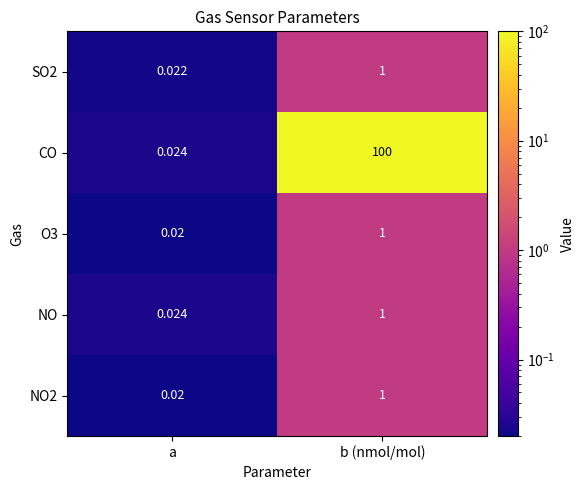

Which category has the highest value in the SO2 series?

b (nmol/mol)